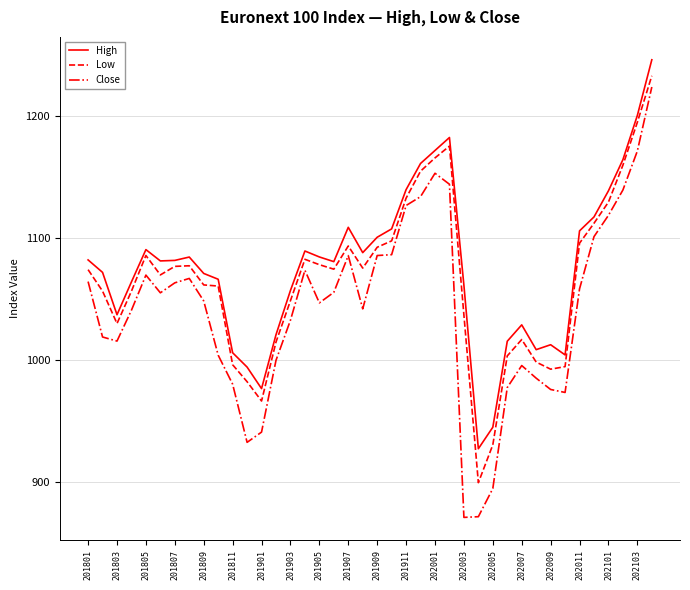

What is the difference between the maximum and minimum values in the Low series?

333.5